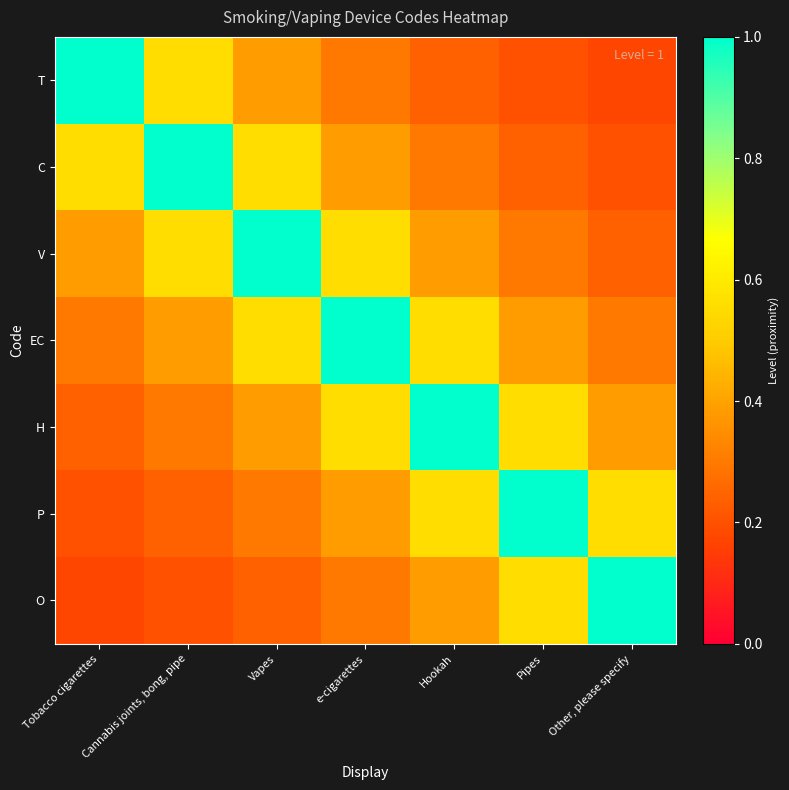

Which has a higher value, Pipes or e-cigarettes?

e-cigarettes